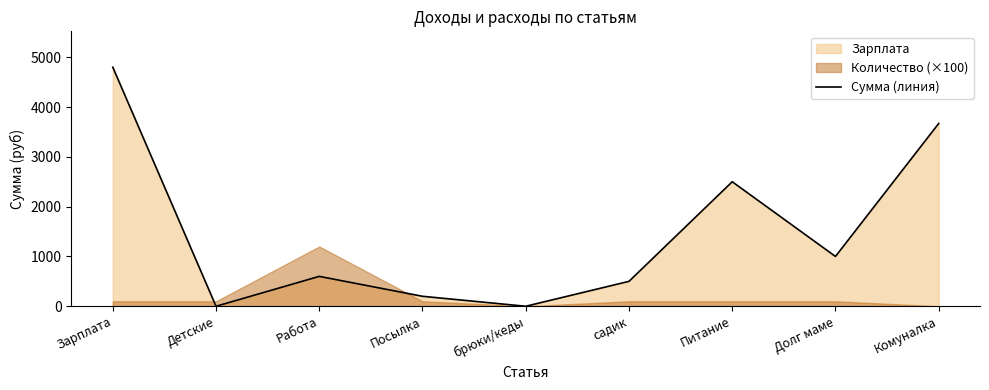

Is it true that Сумма (линия) equals 4455 at Питание?

False